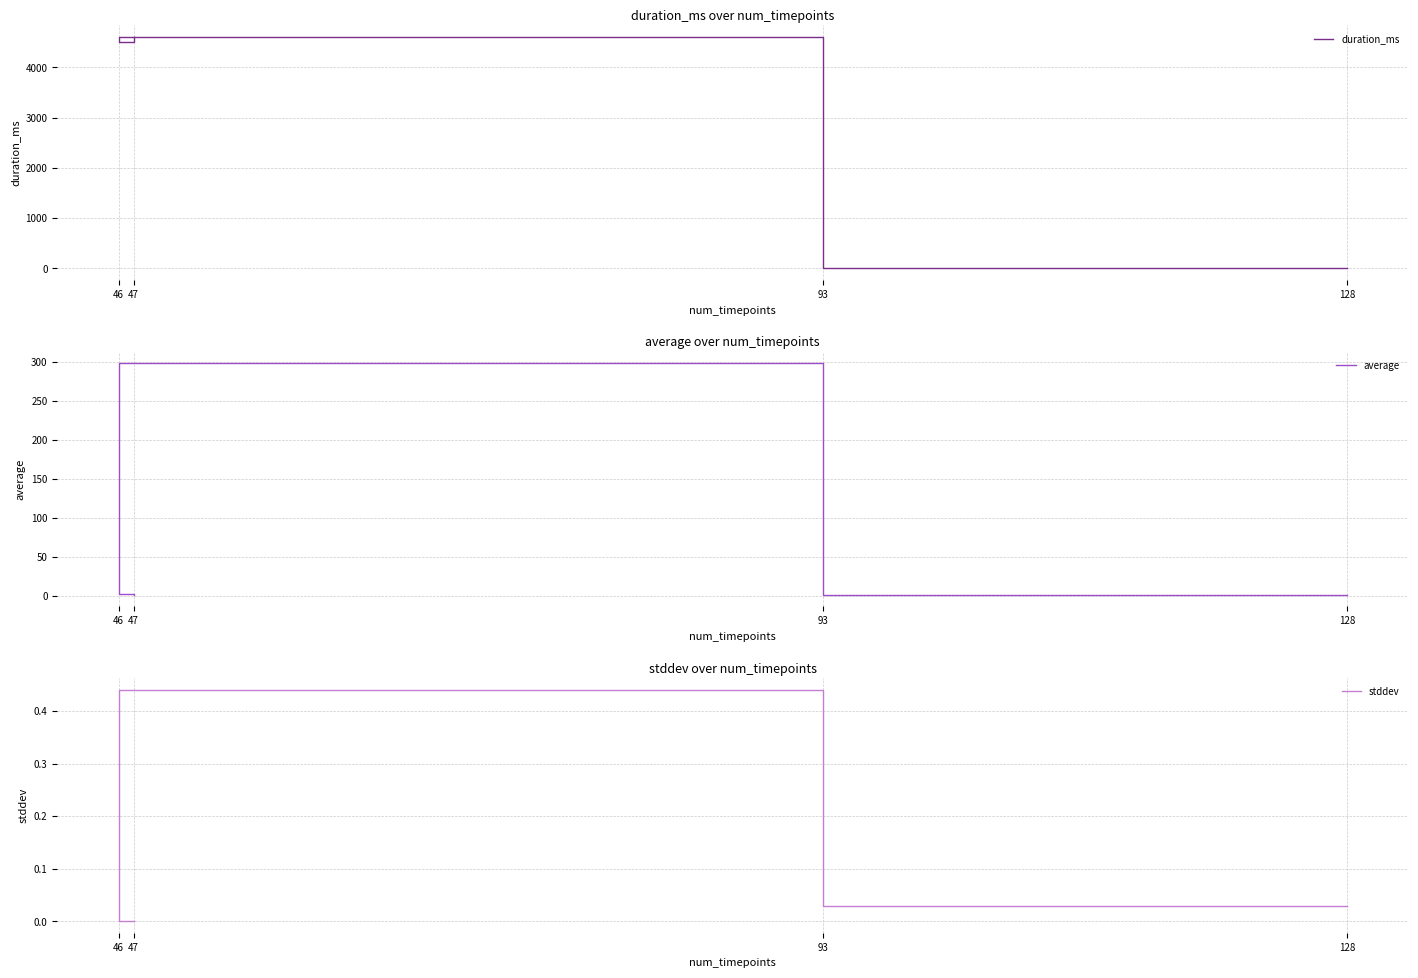

What are all the series names shown in the legend?

duration_ms, average, stddev